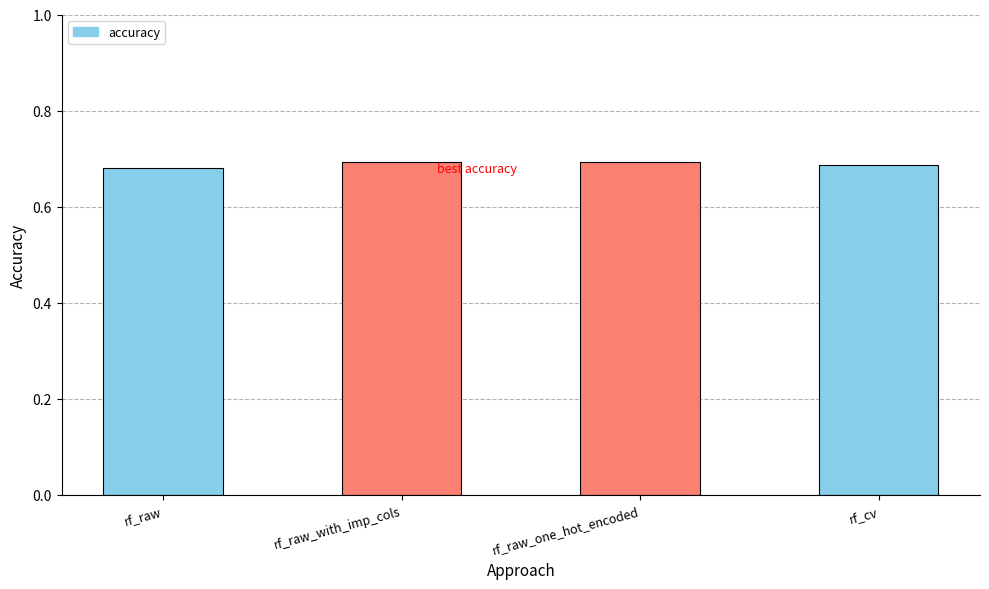

How many values are between 0 and 1?

4